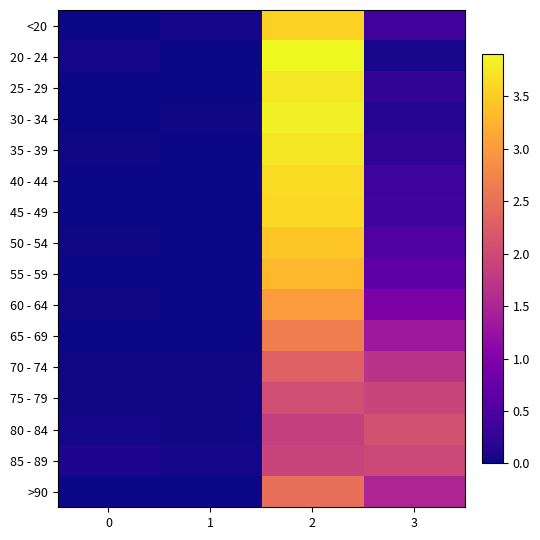

Reading left to right, extract all data points from this chart.

<20: 0=0.0	1=0.1	2=3.5	3=0.4
20 - 24: 0=0.0	1=0.0	2=3.9	3=0.1
25 - 29: 0=0.0	1=0.0	2=3.8	3=0.2
30 - 34: 0=0.0	1=0.0	2=3.8	3=0.2
35 - 39: 0=0.0	1=0.0	2=3.7	3=0.2
40 - 44: 0=0.0	1=0.0	2=3.6	3=0.4
45 - 49: 0=0.0	1=0.0	2=3.6	3=0.4
50 - 54: 0=0.0	1=0.0	2=3.4	3=0.5
55 - 59: 0=0.0	1=0.0	2=3.3	3=0.7
60 - 64: 0=0.0	1=0.0	2=3.0	3=1.0
65 - 69: 0=0.0	1=0.0	2=2.7	3=1.3
70 - 74: 0=0.0	1=0.0	2=2.3	3=1.7
75 - 79: 0=0.0	1=0.0	2=2.0	3=1.9
80 - 84: 0=0.0	1=0.0	2=1.9	3=2.1
85 - 89: 0=0.1	1=0.0	2=1.9	3=2.0
>90: 0=0.0	1=0.0	2=2.5	3=1.5